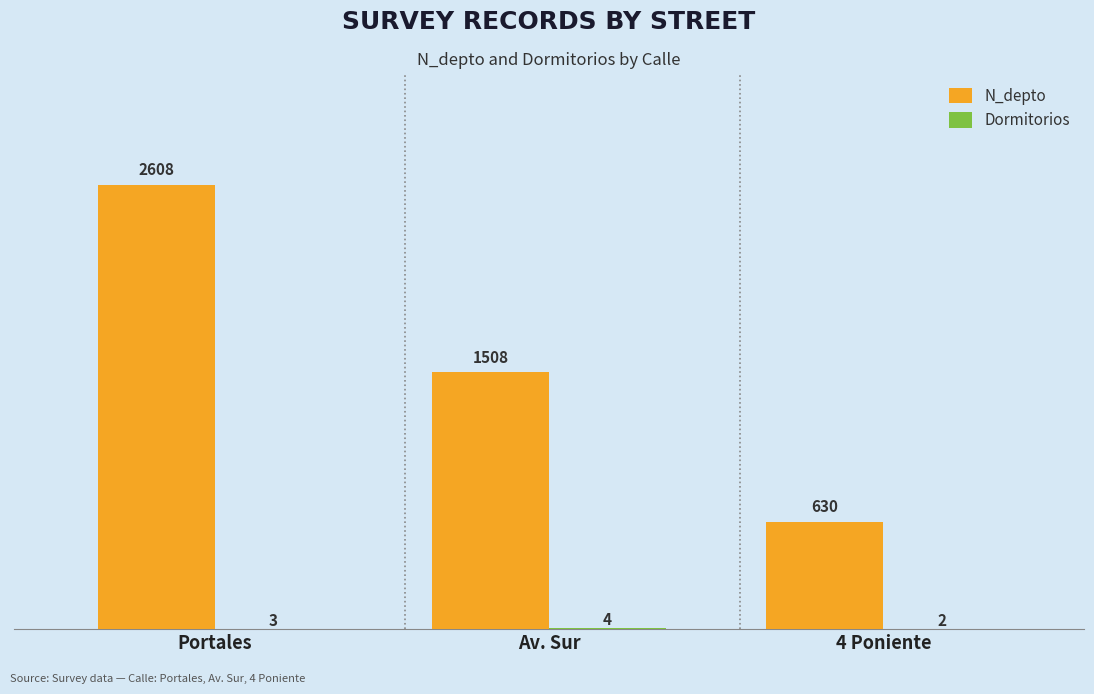

Between Av. Sur and 4 Poniente, which series saw the biggest shift?

N_depto